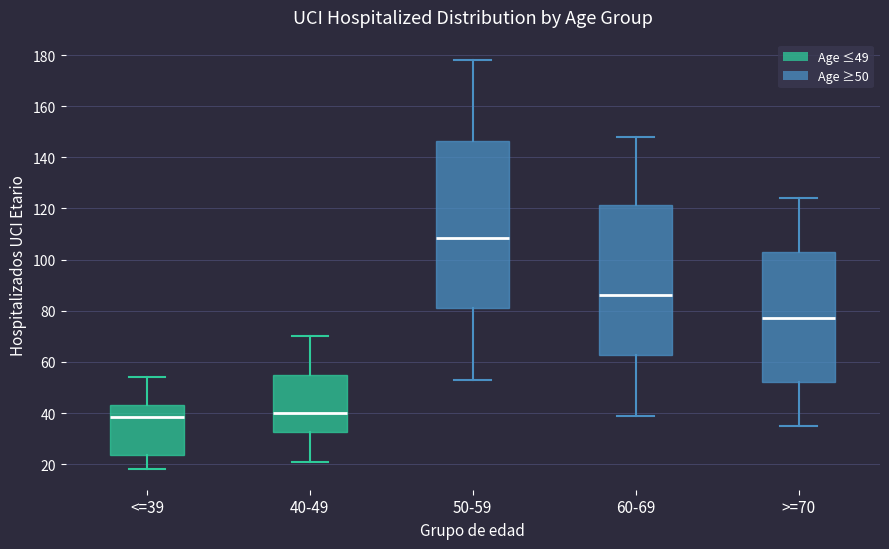

Reading left to right, transcribe this box plot: for each box, give where its median line is, the range the box spans, and where its two whiskers end, as read against the y-axis. The values are not printed on the chart, so give them approximately, as read against the axis.

<=39: median 38, box 24 to 44, whiskers 18 to 54
40-49: median 40, box 32 to 54, whiskers 22 to 70
50-59: median 108, box 82 to 146, whiskers 54 to 178
60-69: median 86, box 62 to 122, whiskers 40 to 148
>=70: median 78, box 52 to 104, whiskers 36 to 124